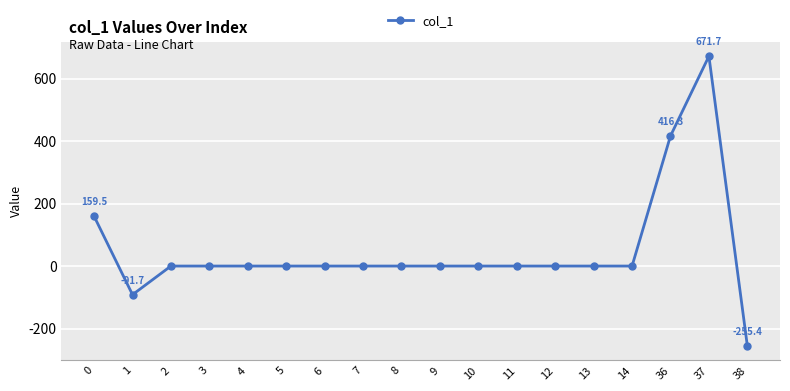

What is the minimum value shown in the chart?

-255.4